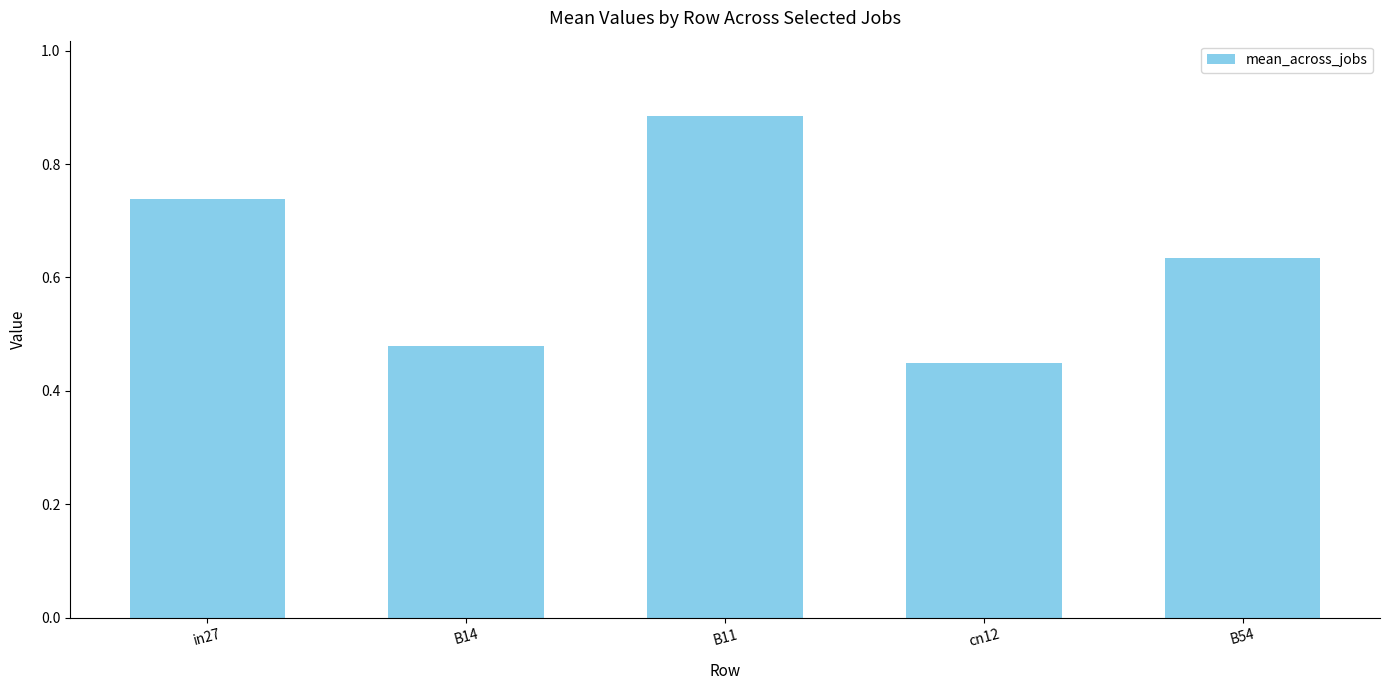

What is the label of the 5th bar from the right?

in27